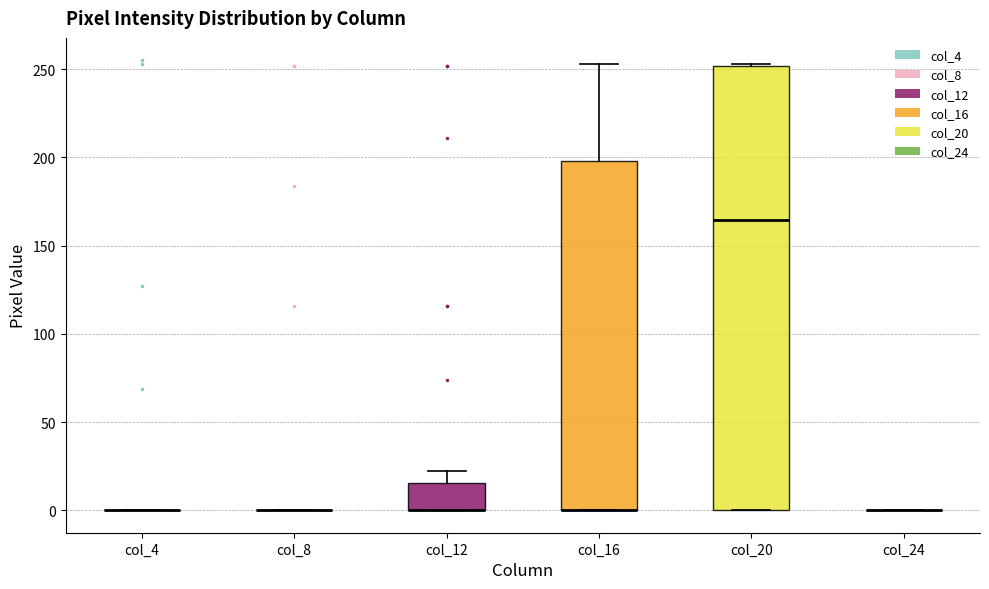

Comparing the boxes themselves (not the whiskers), which one is the tallest?

col_20